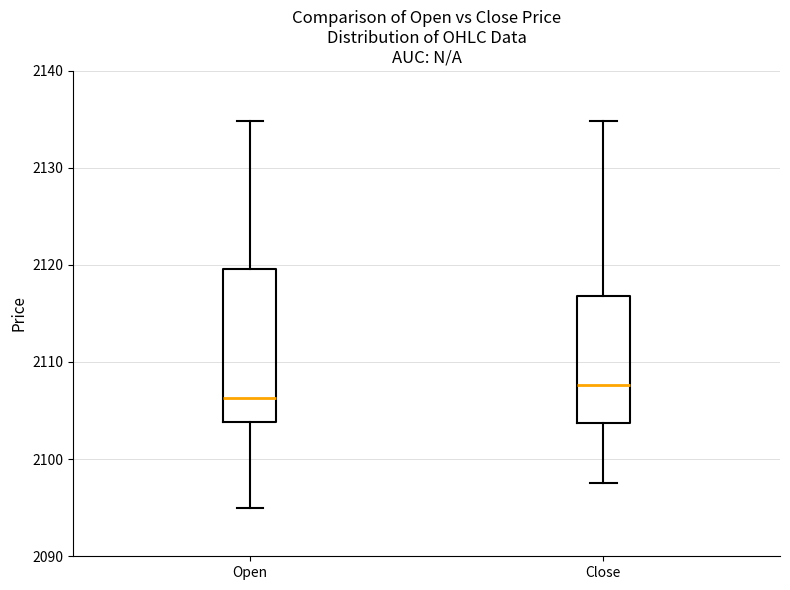

Which box has the lowest median line?

Open